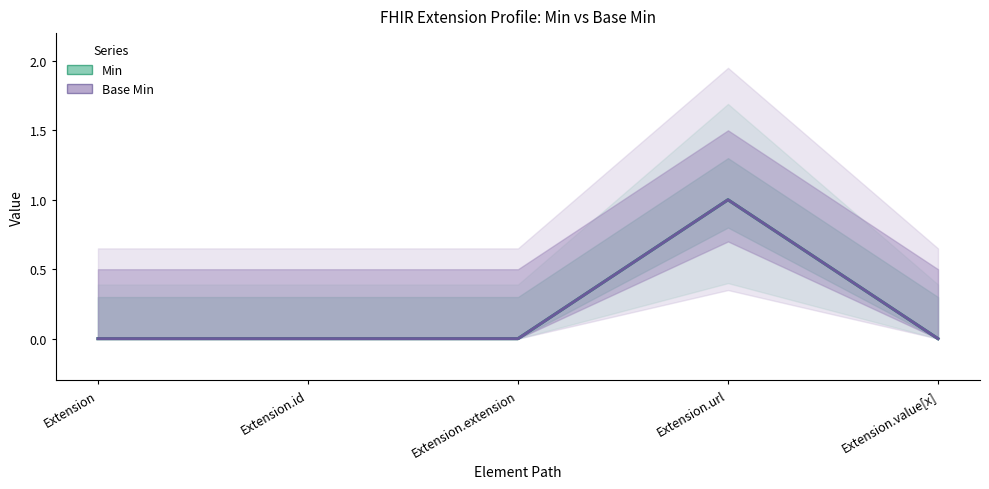

True or false: Base Min and Min intersect in this chart.

False